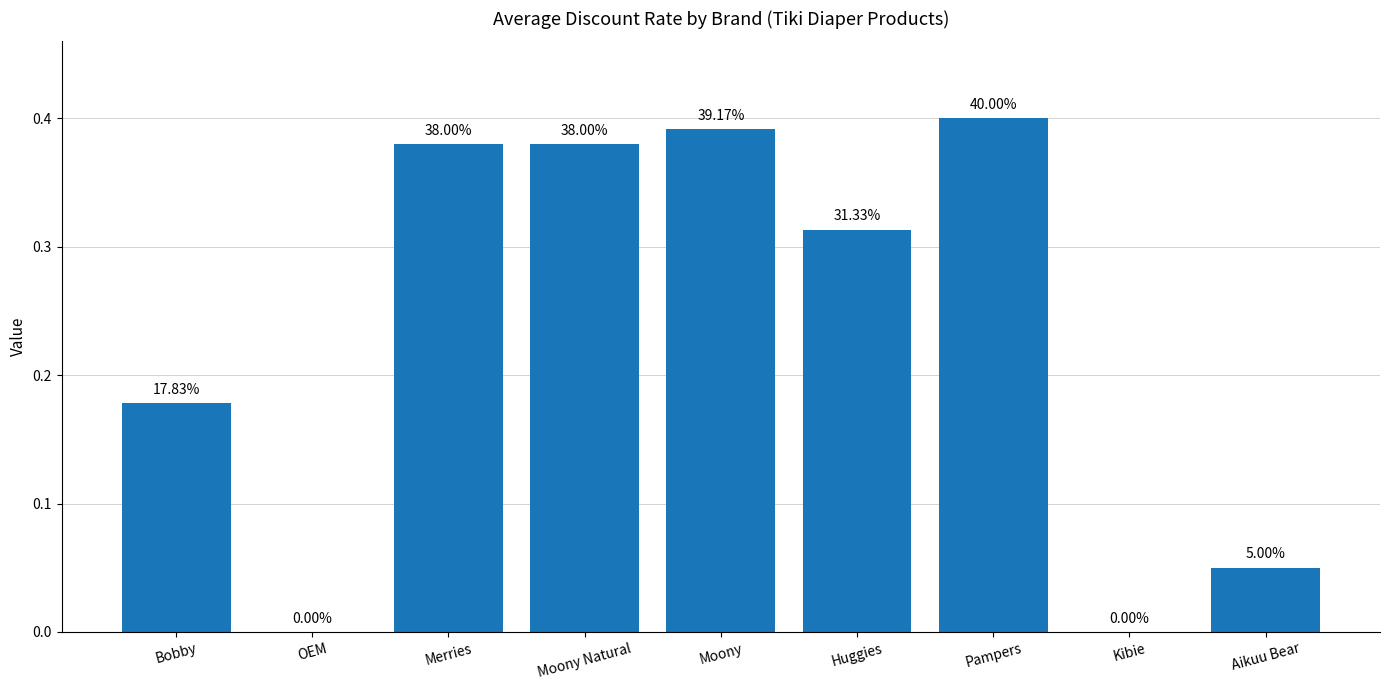

Which category has the lowest value across all series?

OEM